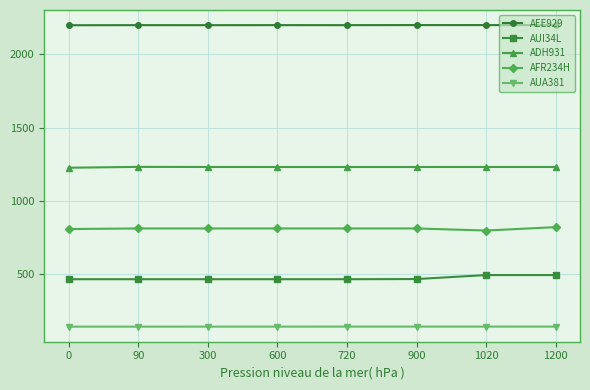

How many data points does each series have?

8